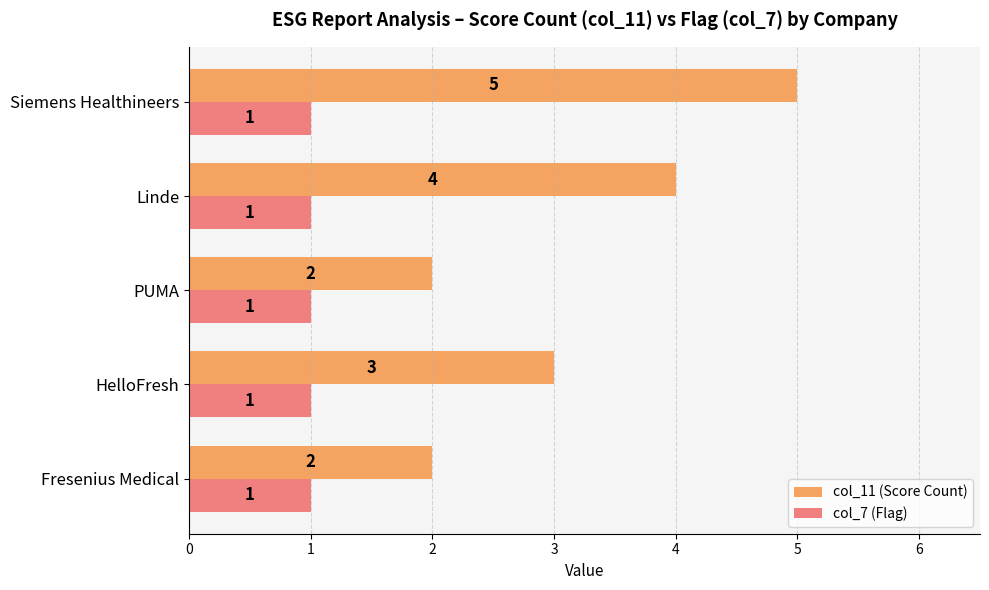

At which category is the sum across all series the highest?

Siemens Healthineers